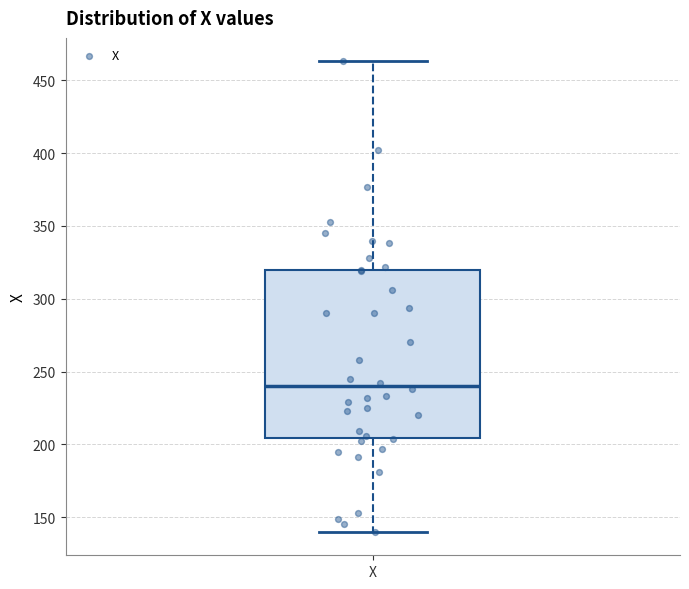

Transcribe this box plot: give where the median line is, the range the box spans, and where the two whiskers end, as read against the y-axis. The values are not printed on the chart, so give them approximately, as read against the axis.

median 240, box 205 to 320, whiskers 140 to 465